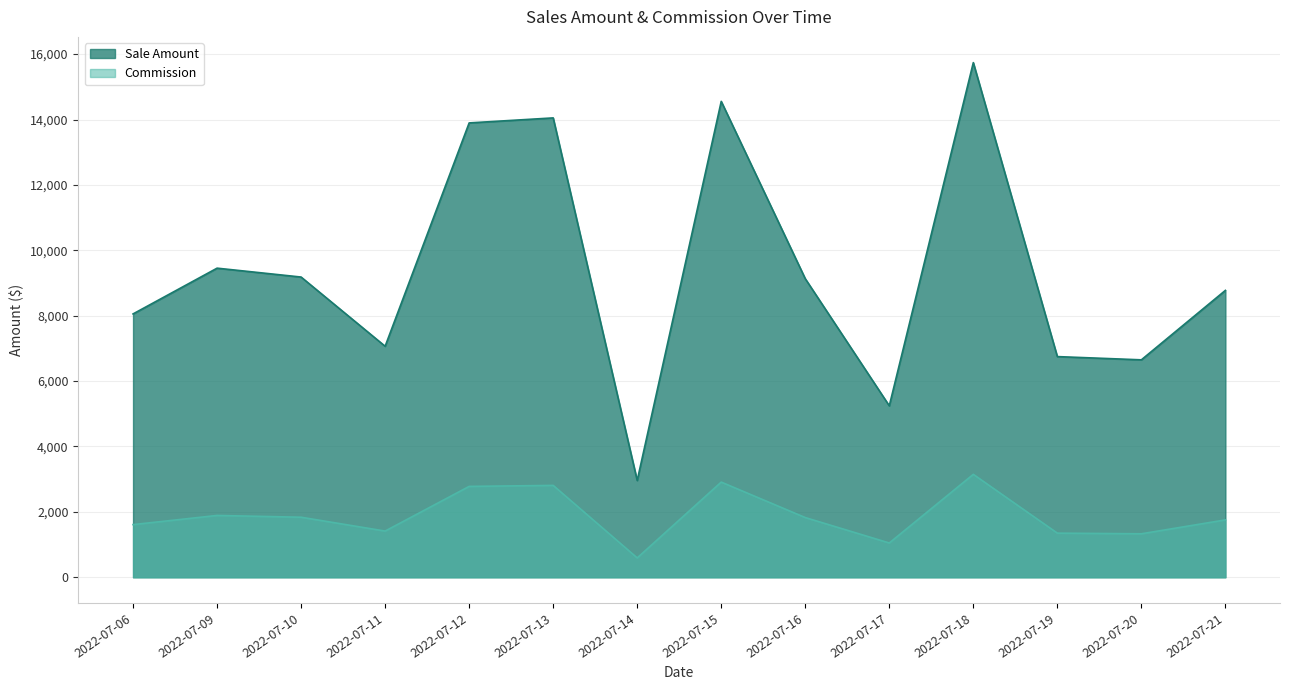

Which series has the largest range (max minus min)?

Sale Amount